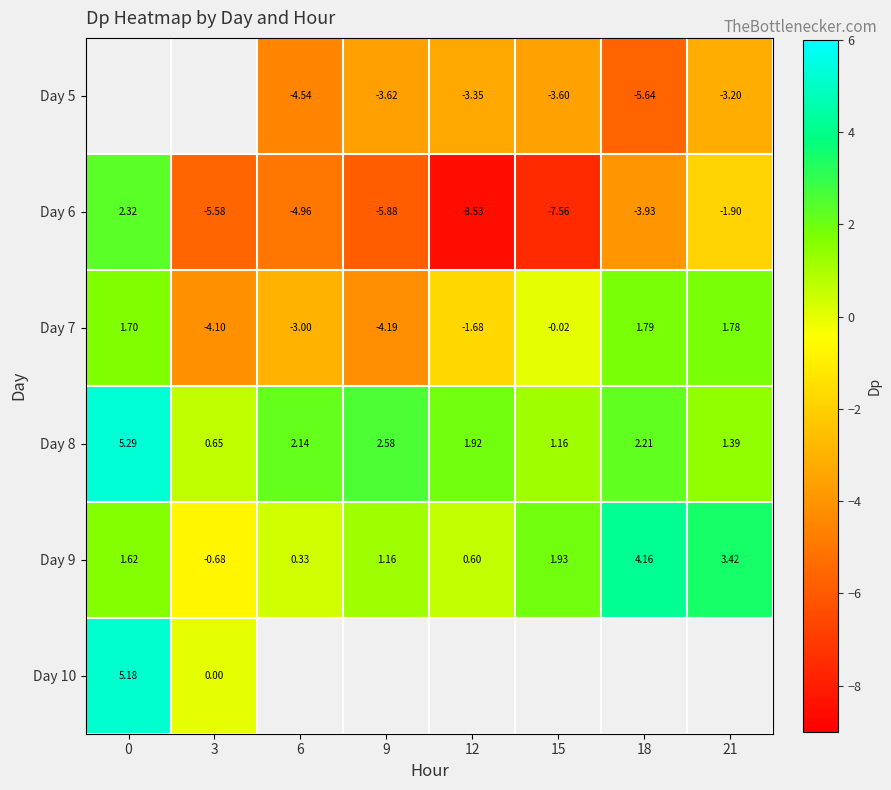

Is the value of Day 7 at 21 greater than the value of Day 9 at 21?

No